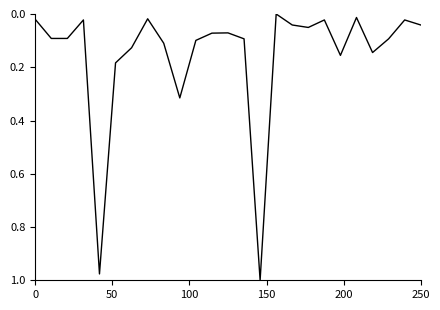

Does the chart display data point markers on the line(s)?

No